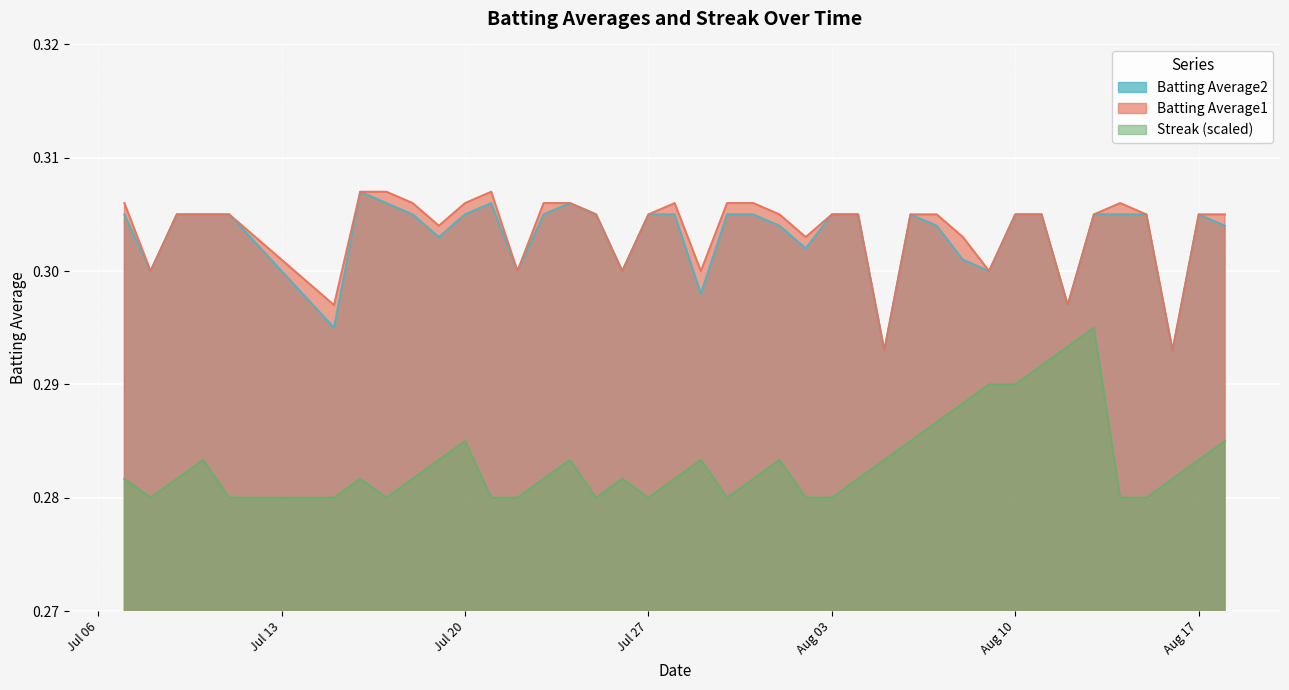

True or false: Batting Average1 has a value of 0.4 at Jul 20.

False